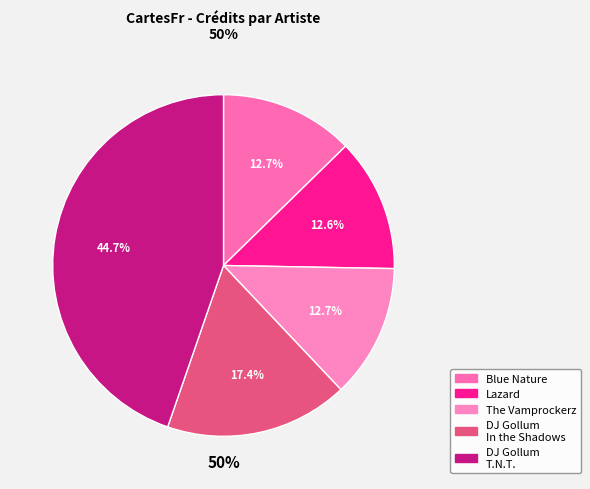

To the nearest percent, what is the difference between the DJ Gollum (126778) T.N.T. and DJ Gollum (126778) In the Shadows slice percentages?

27%